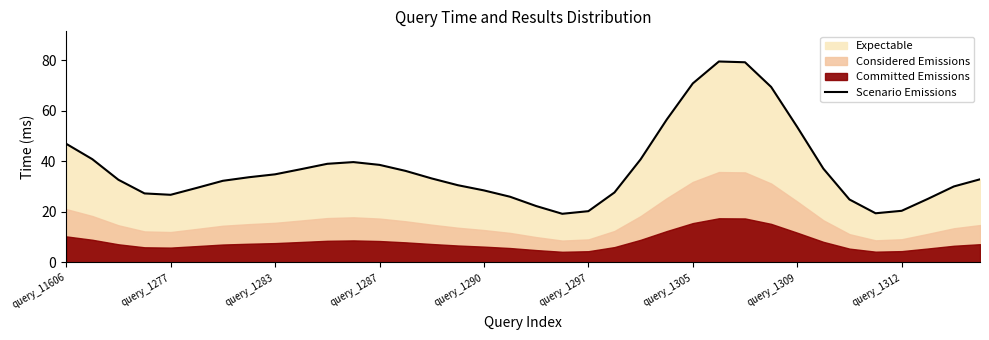

Where is the first local maximum?

11